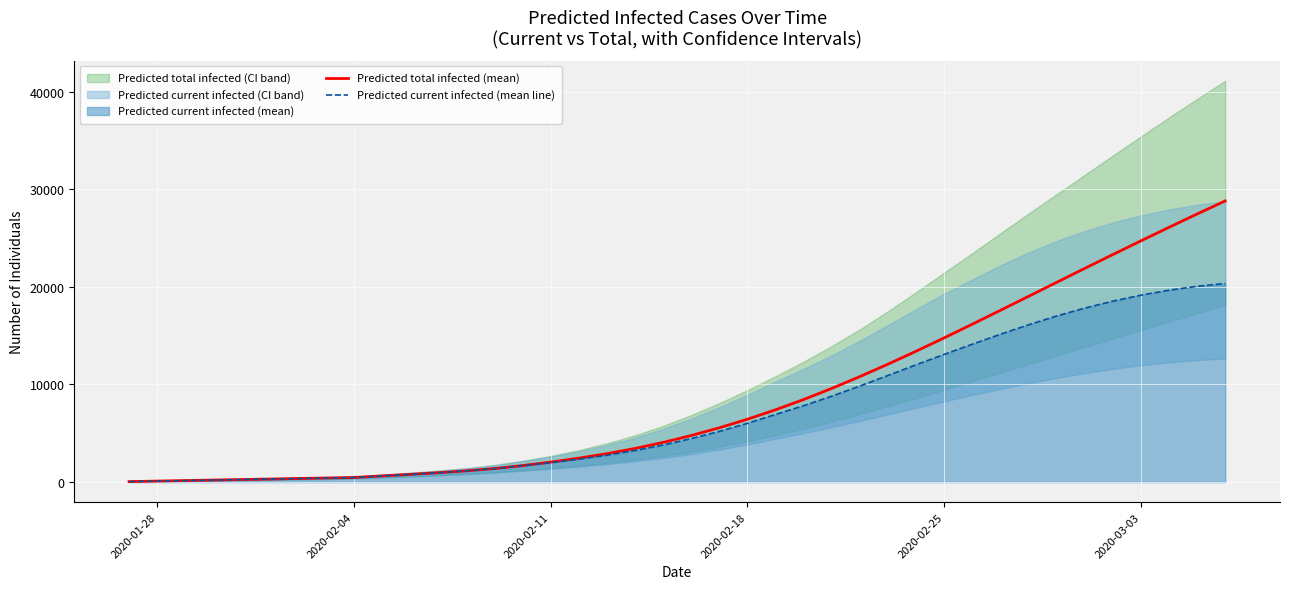

What is the maximum value for Predicted current infected (mean line)?

20348